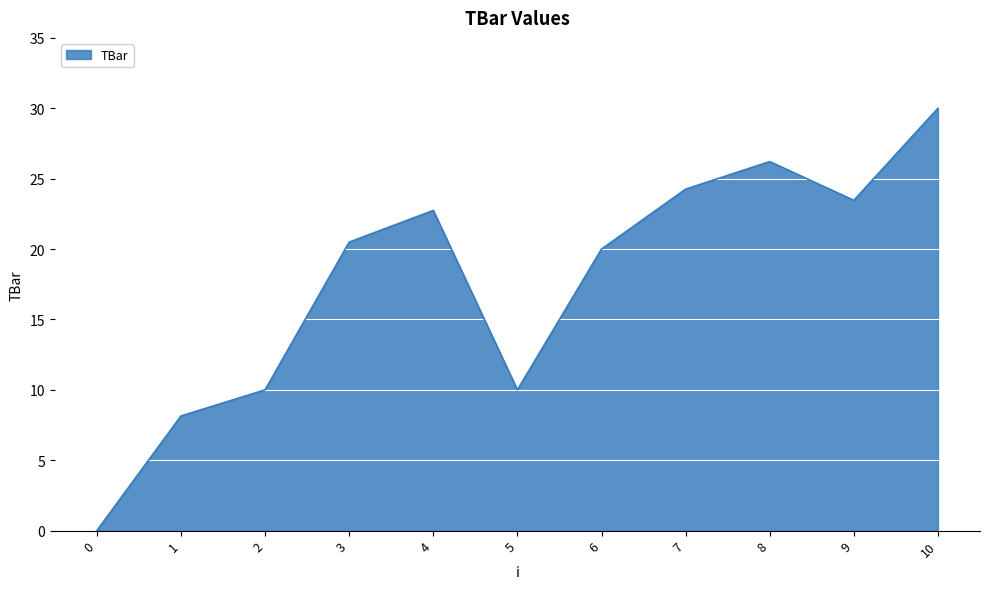

Approximately how many times larger is the value at 6 compared to 3?

1.0